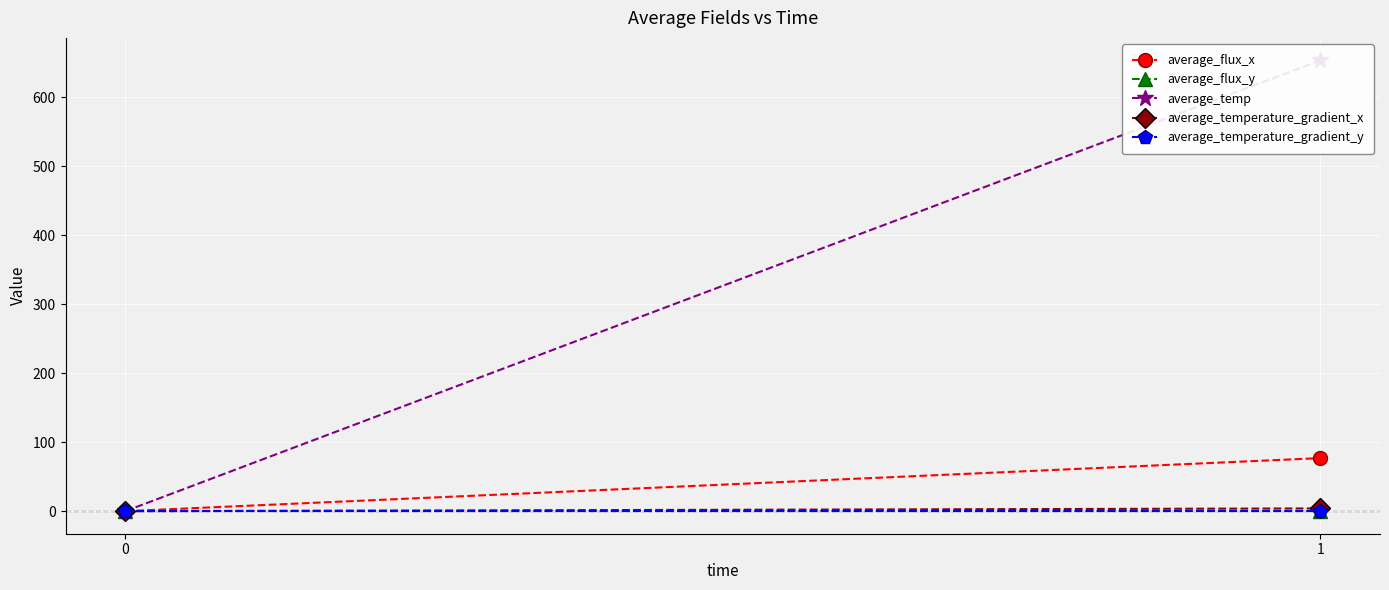

Reading right to left, list all the values displayed in this chart.

average_flux_x: 76.9	0.0
average_flux_y: 0.0	0.0
average_temp: 653.2	0.0
average_temperature_gradient_x: 4.0	0.0
average_temperature_gradient_y: -0.0	0.0